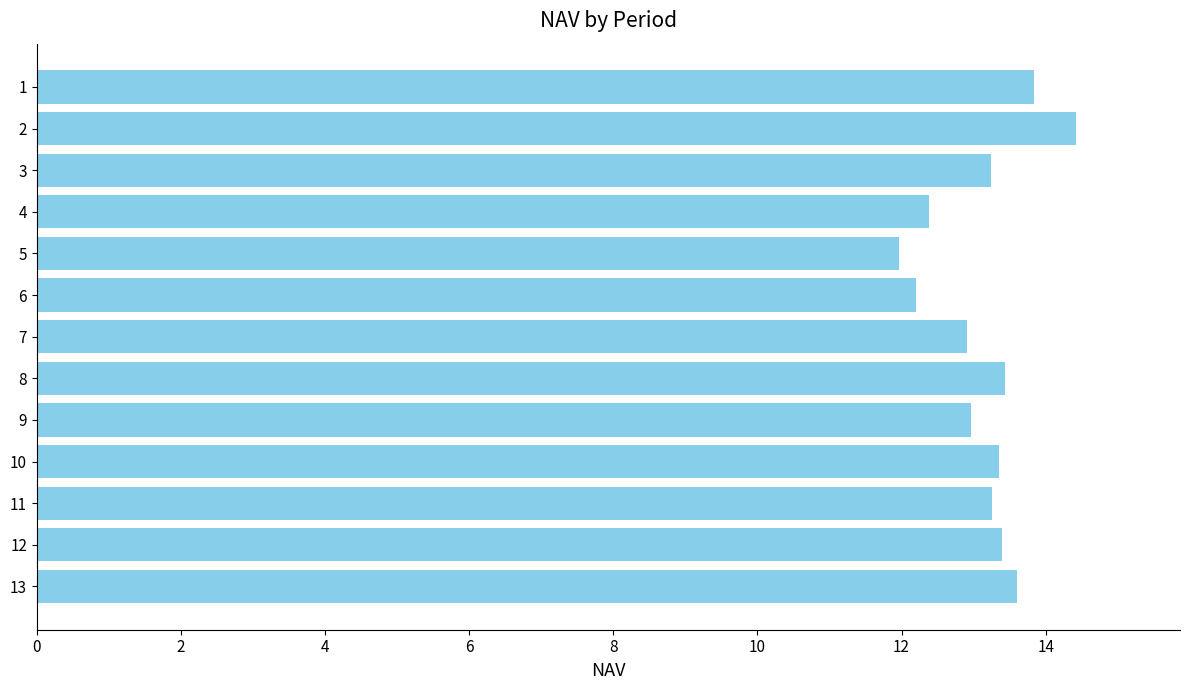

Count the number of data series in this chart.

1